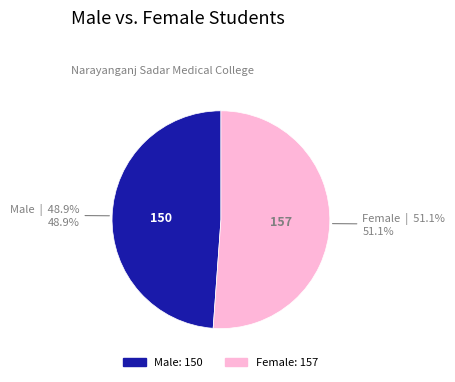

How much of the chart is everything except Female?

48.9%